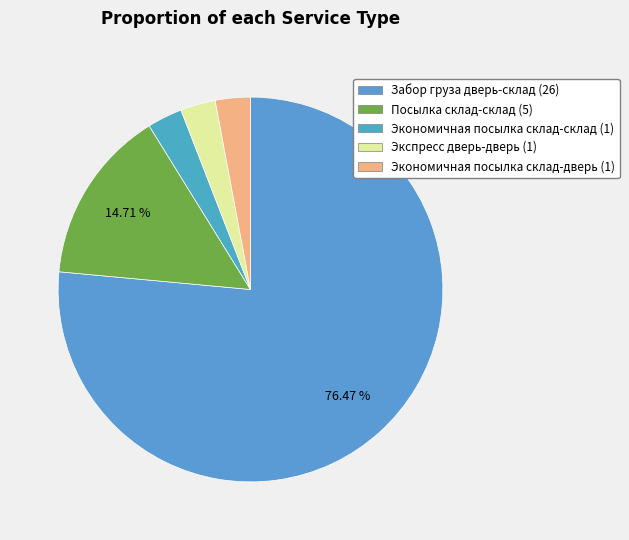

What percentage is the Экспресс дверь-дверь slice, to the nearest percent?

3%